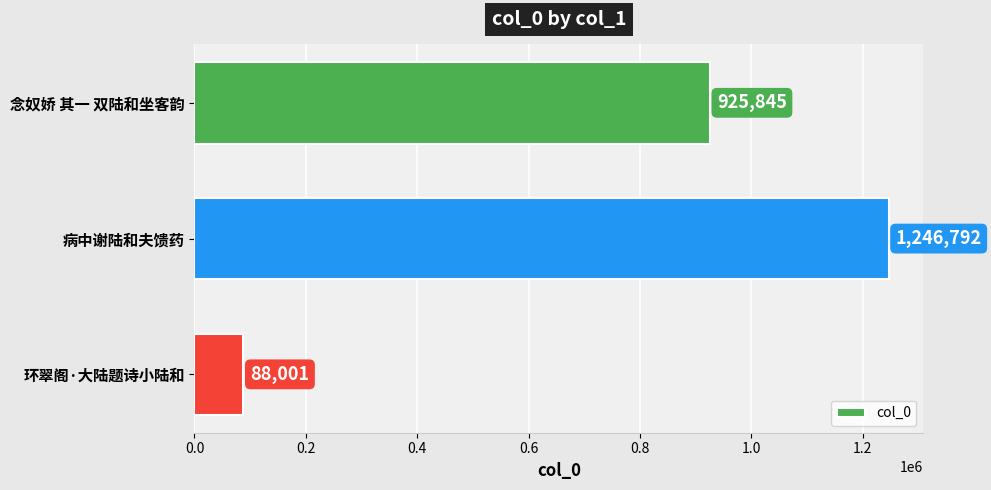

How many values are below 925845?

1